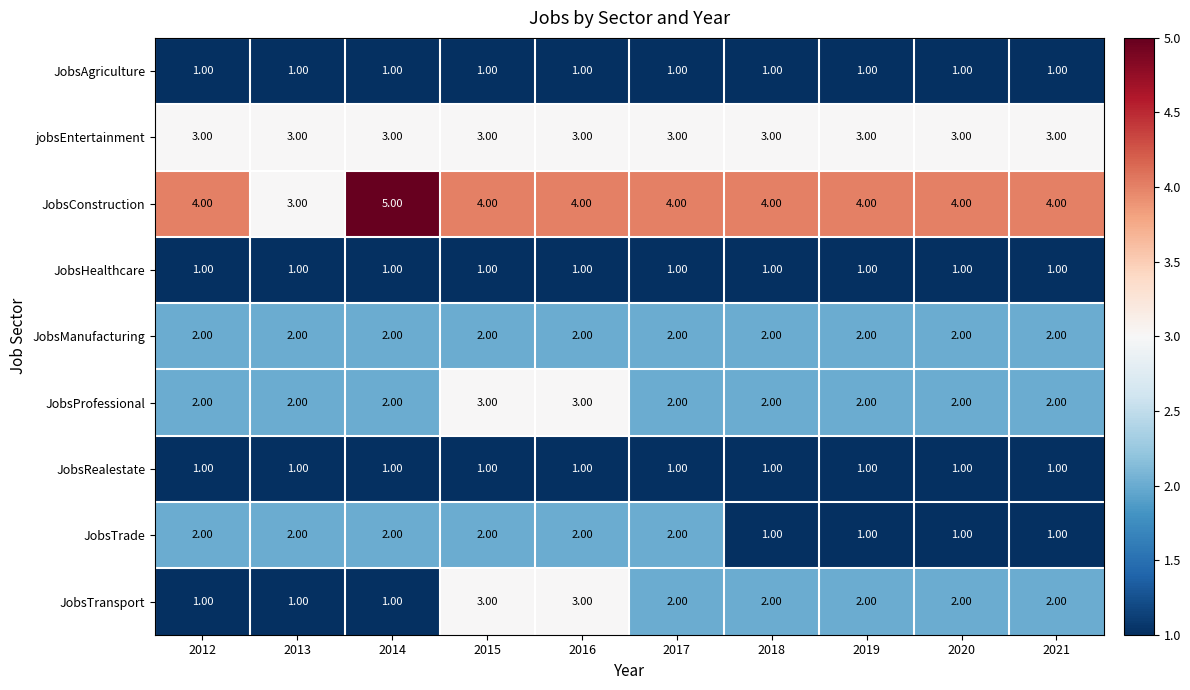

What is the total value across all series at 2018?

17